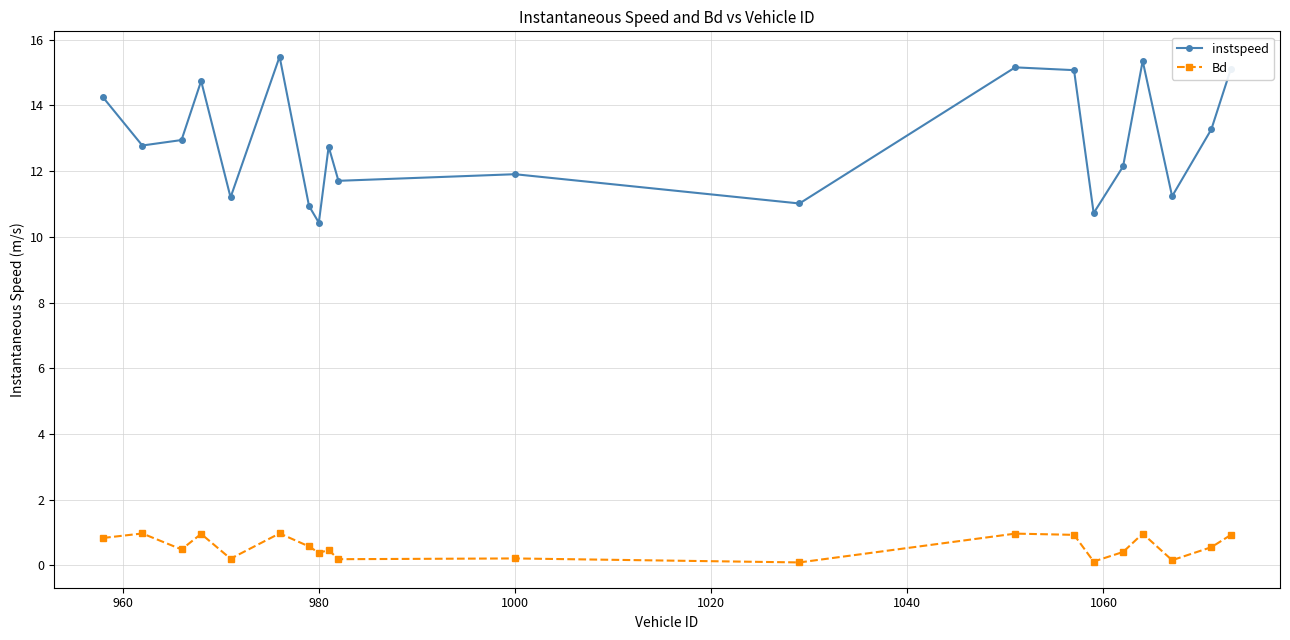

What is the sum of all Bd values?

11.3